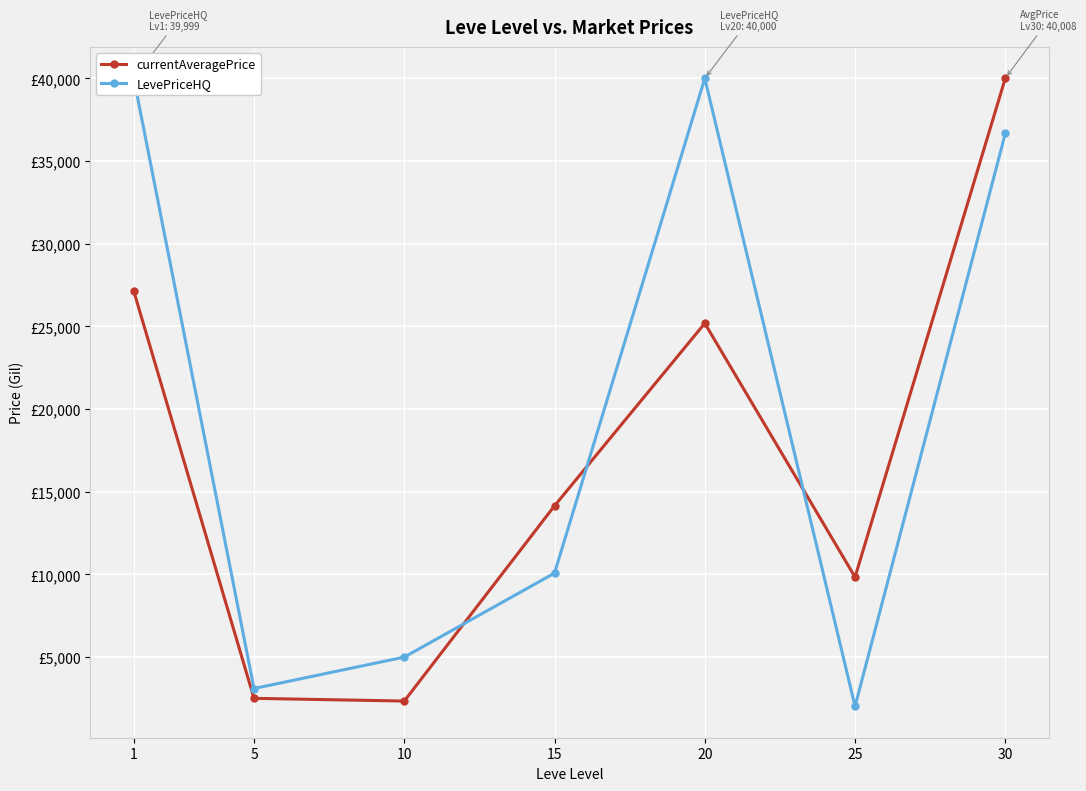

The LevePriceHQ series shows 39999.0 at 1. True or false?

True